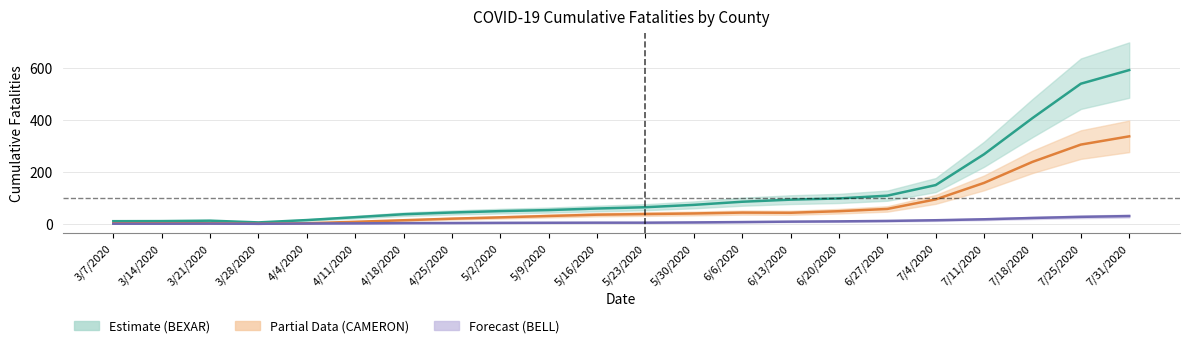

At which label does BEXAR first exceed 64?

5/23/2020